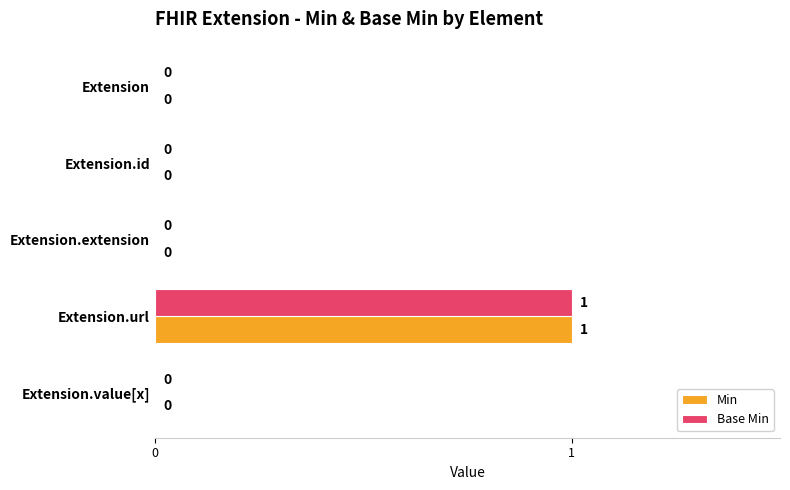

Is it true that Base Min equals 0 at Extension?

True